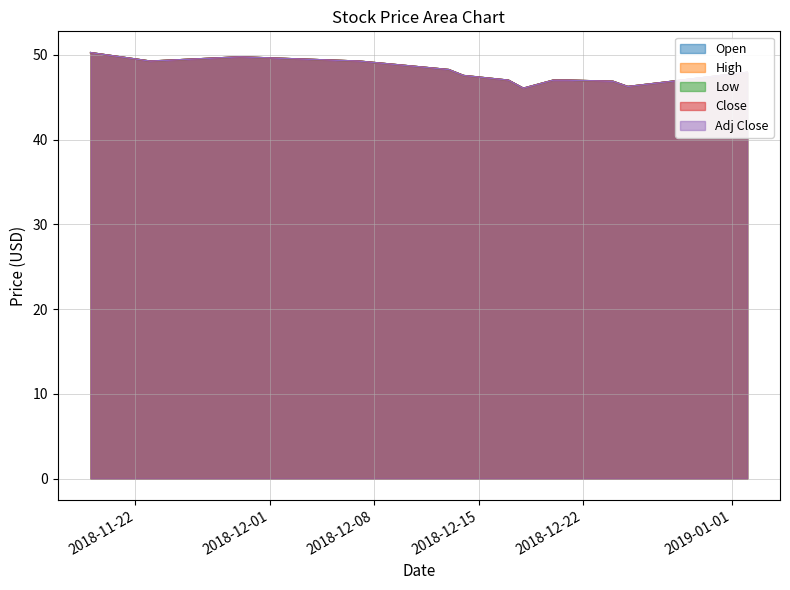

Which has a higher value, 2018-11-23 or 2018-12-18?

2018-11-23